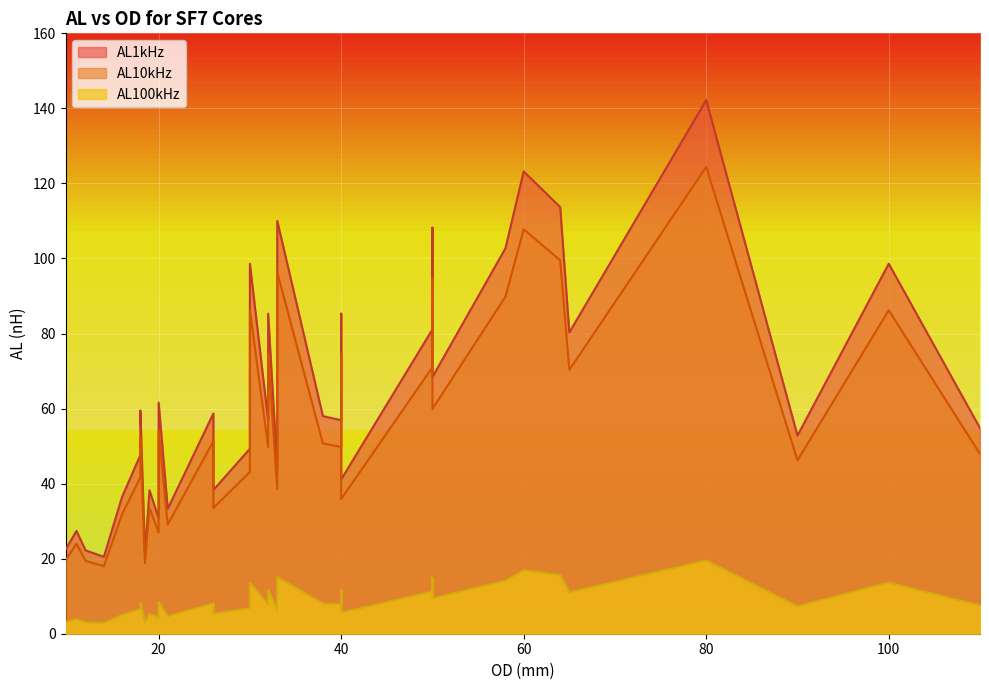

Does the chart display data point markers on the line(s)?

No